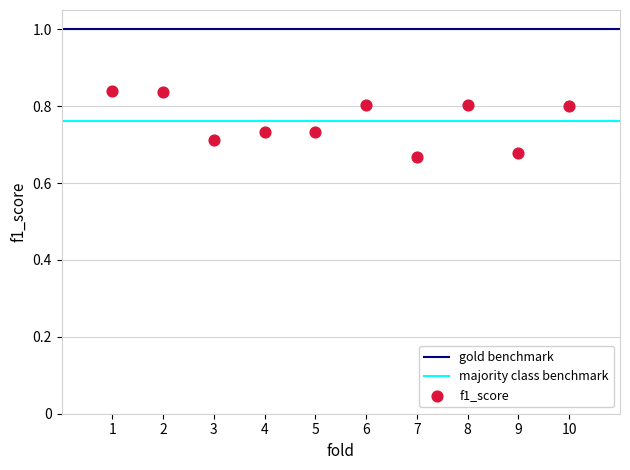

What is the range of X values (max minus min)?

9.0